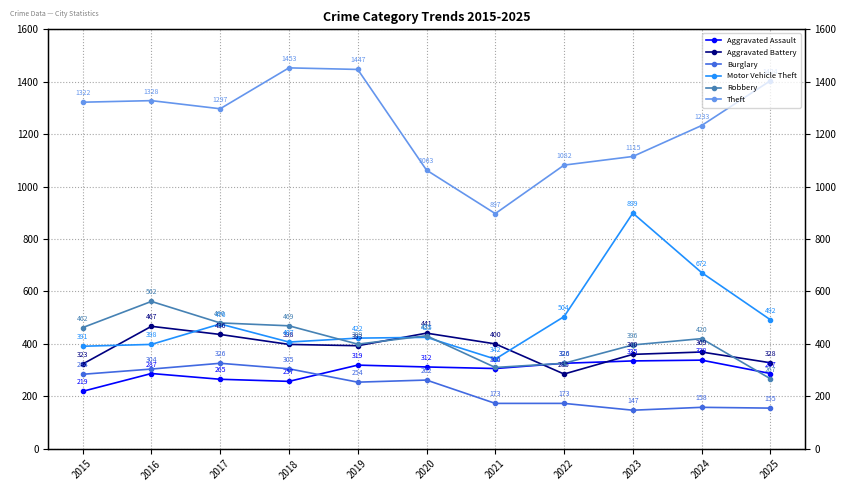

List the series in order of their peak value, highest first.

Theft, Motor Vehicle Theft, Robbery, Aggravated Battery, Aggravated Assault, Burglary